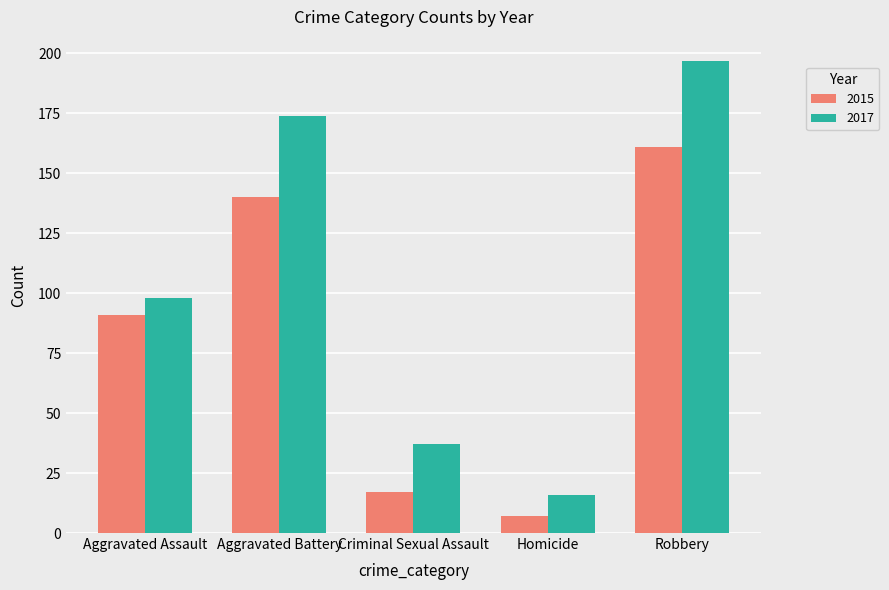

Which series has the largest range (max minus min)?

2017